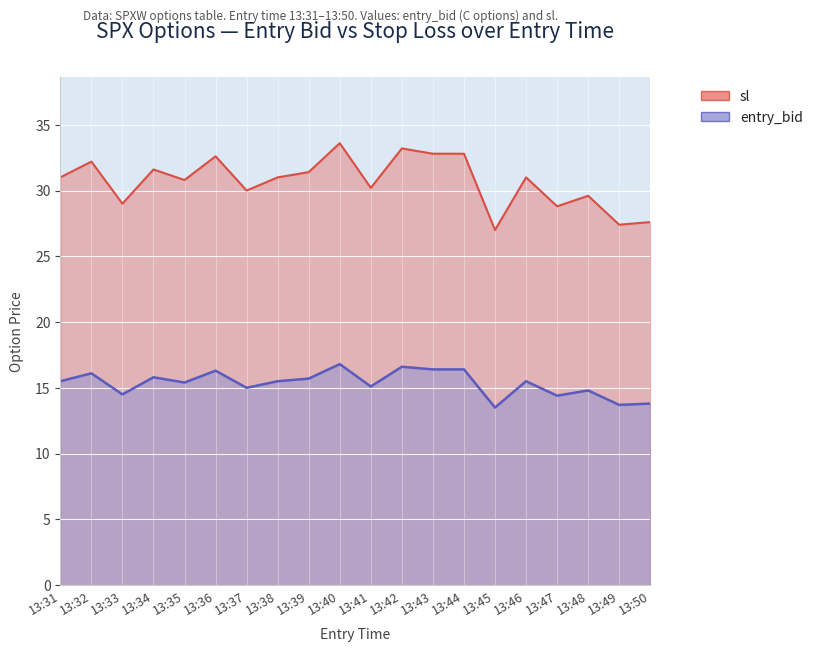

What value does the entry_bid series have at 13:49?

27.4